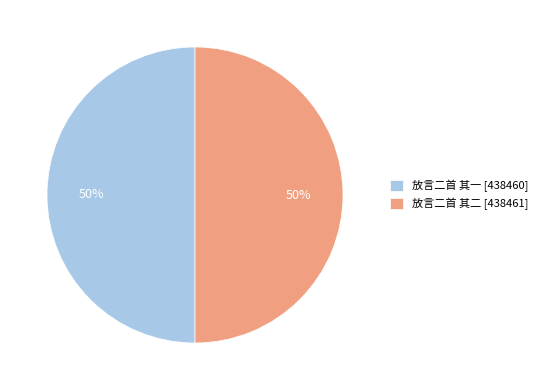

What is the ratio of the value at 放言二首 其二 to the value at 放言二首 其一?

1.0